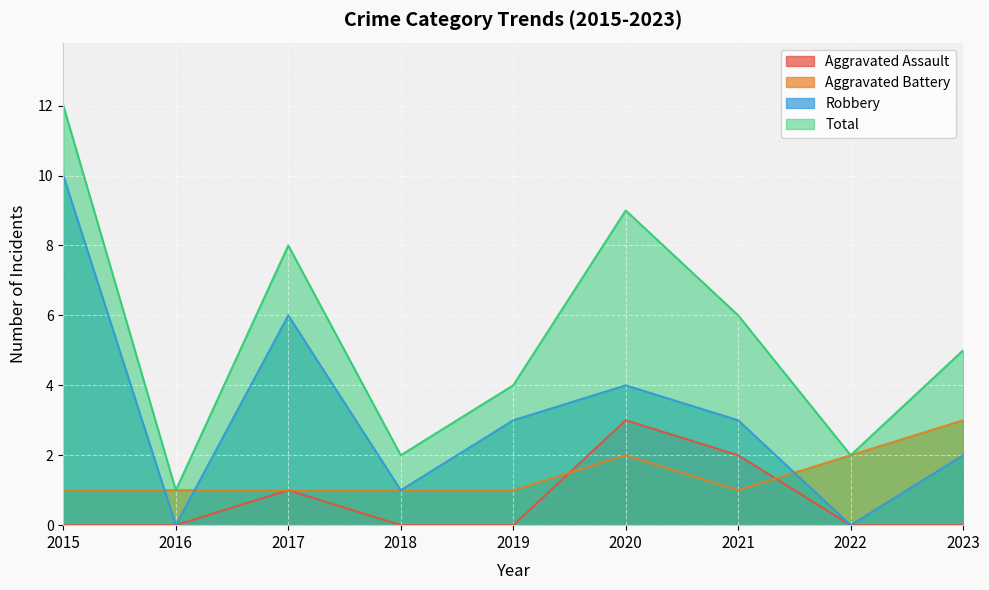

Rank the series by their average value, from lowest to highest.

Aggravated Assault, Aggravated Battery, Robbery, Total